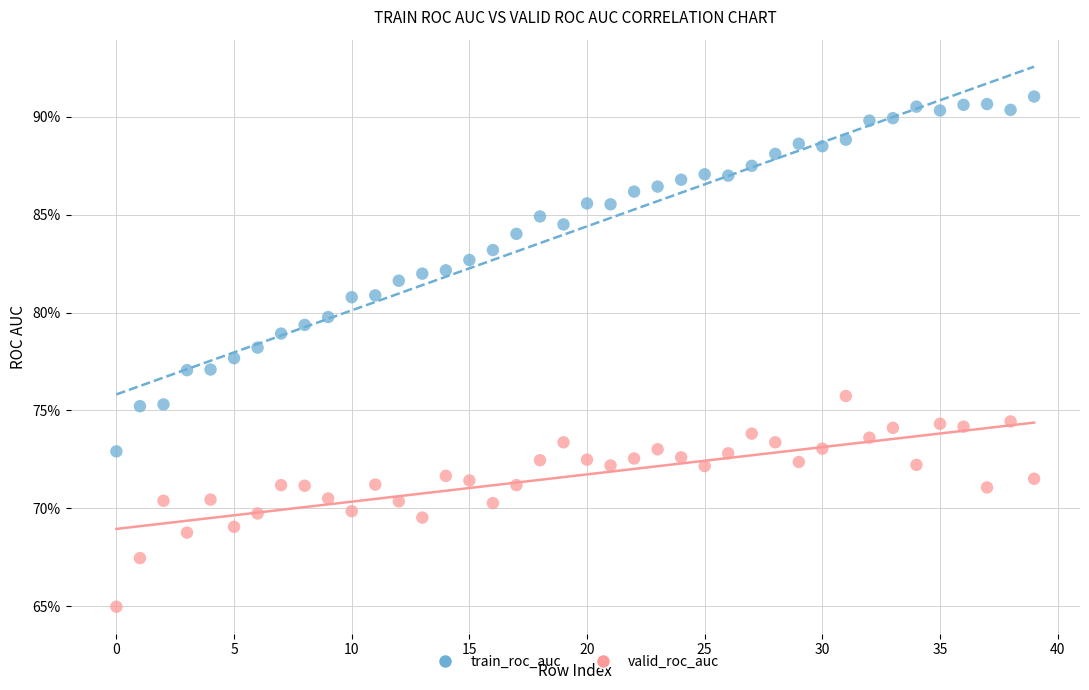

What are all the series names shown in the legend?

train_roc_auc, valid_roc_auc